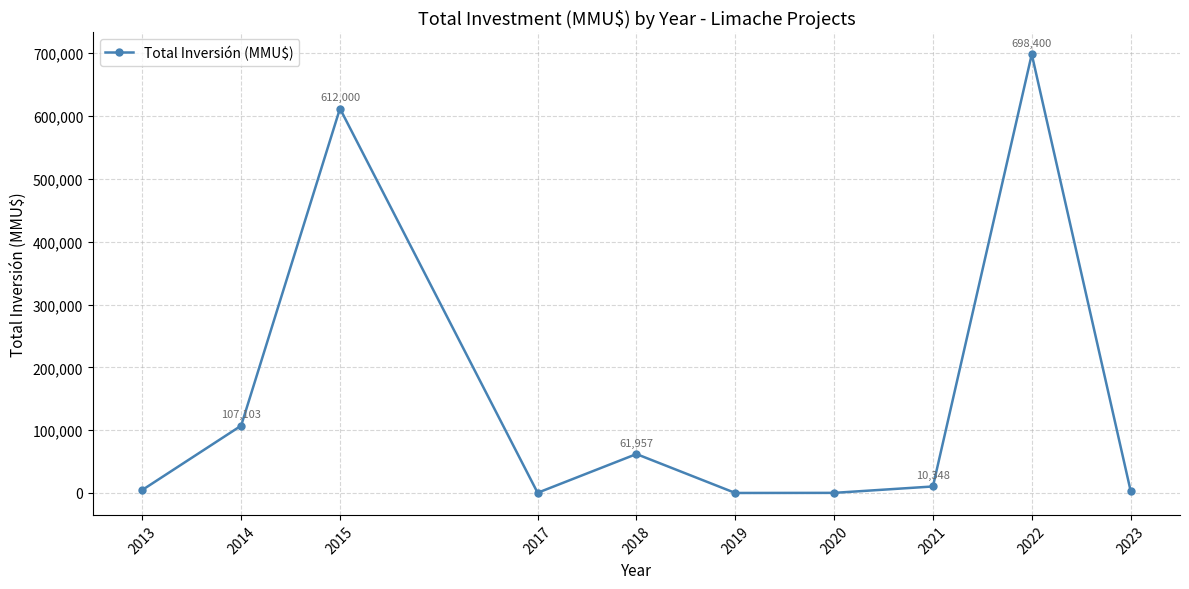

What is the difference between the second highest and second lowest values?

611843